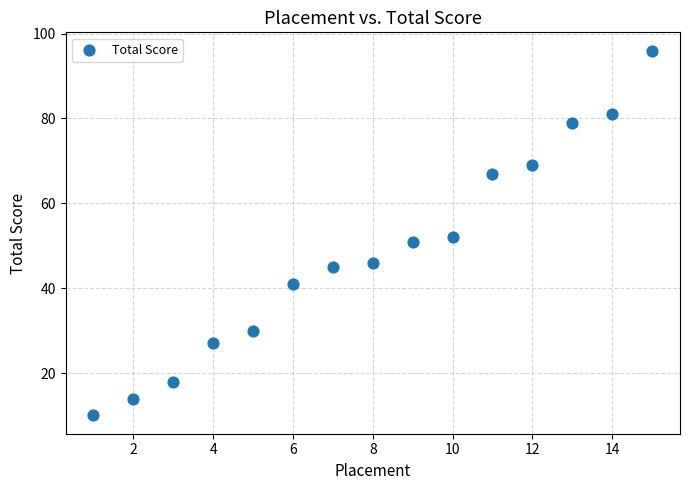

What Y value in the scatter plot is closest to 53?

52